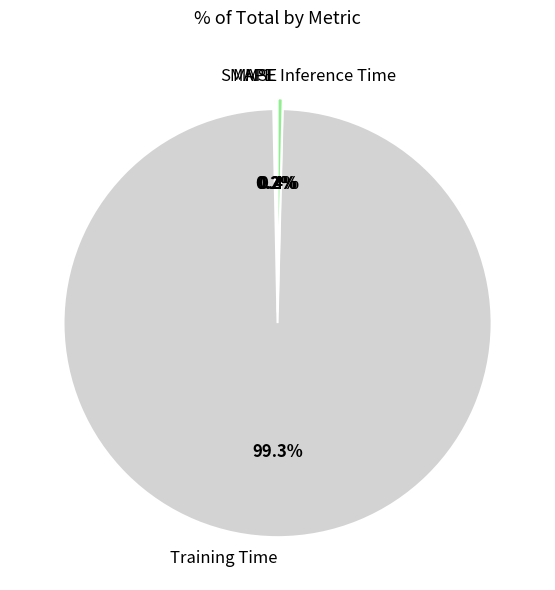

True or false: Inference Time accounts for 6% of the total.

False